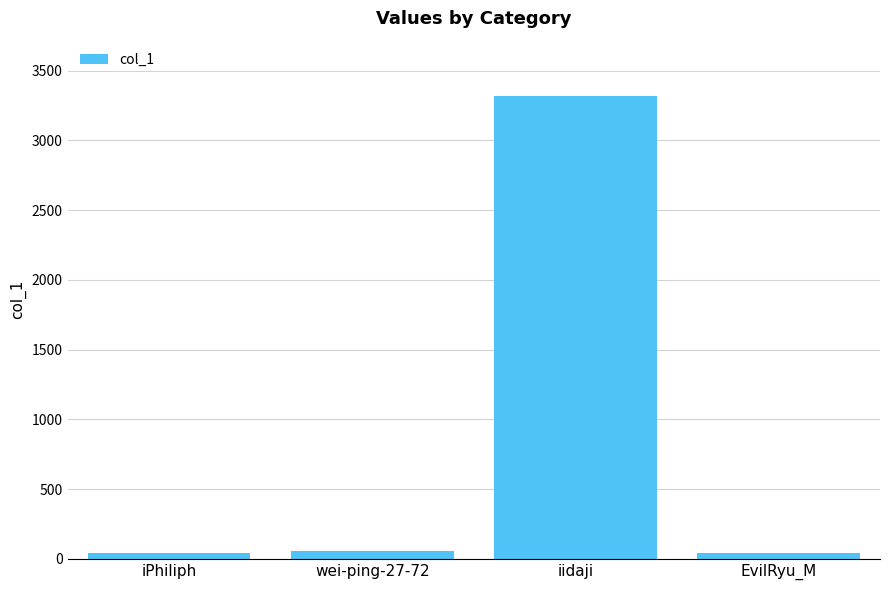

The value at iidaji is 3316. True or false?

True